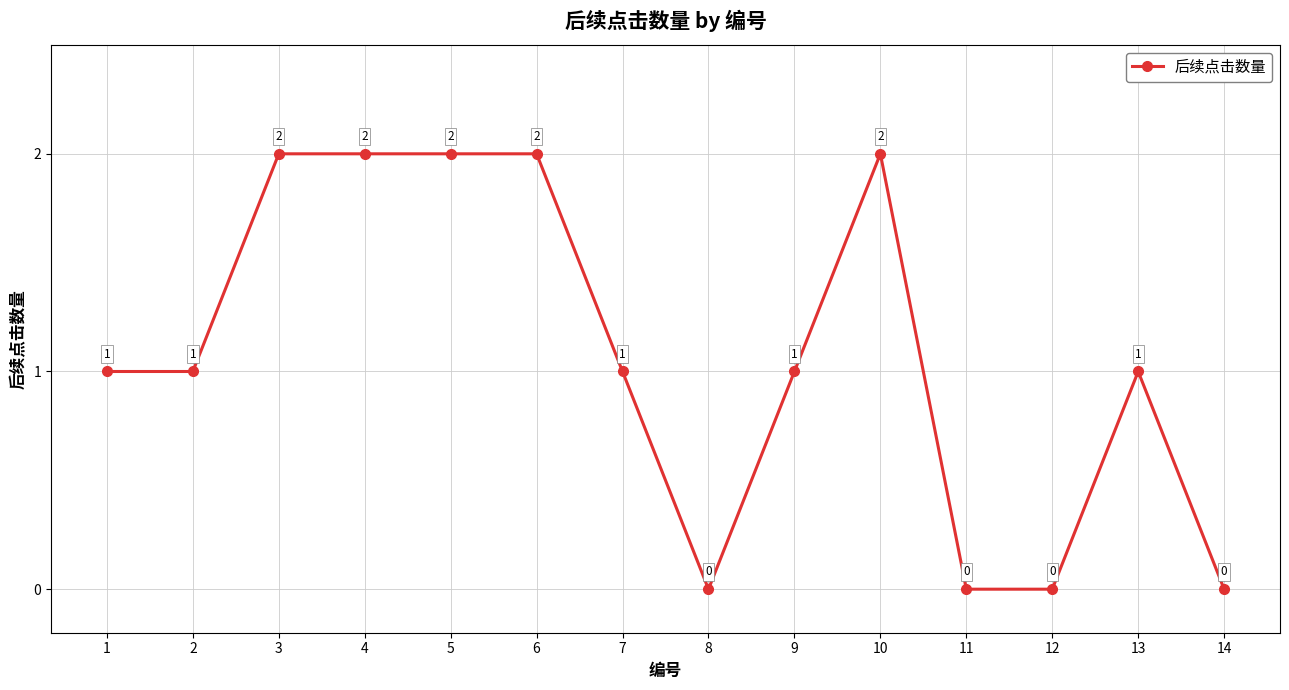

Is it true that the value at 9 is 1?

True